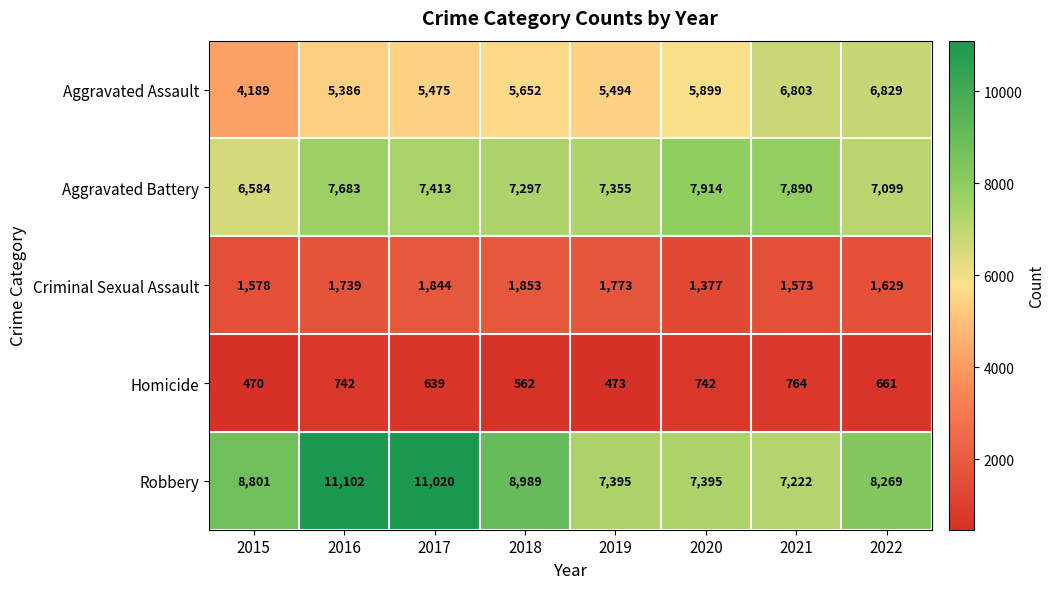

How many data points does each series have?

8